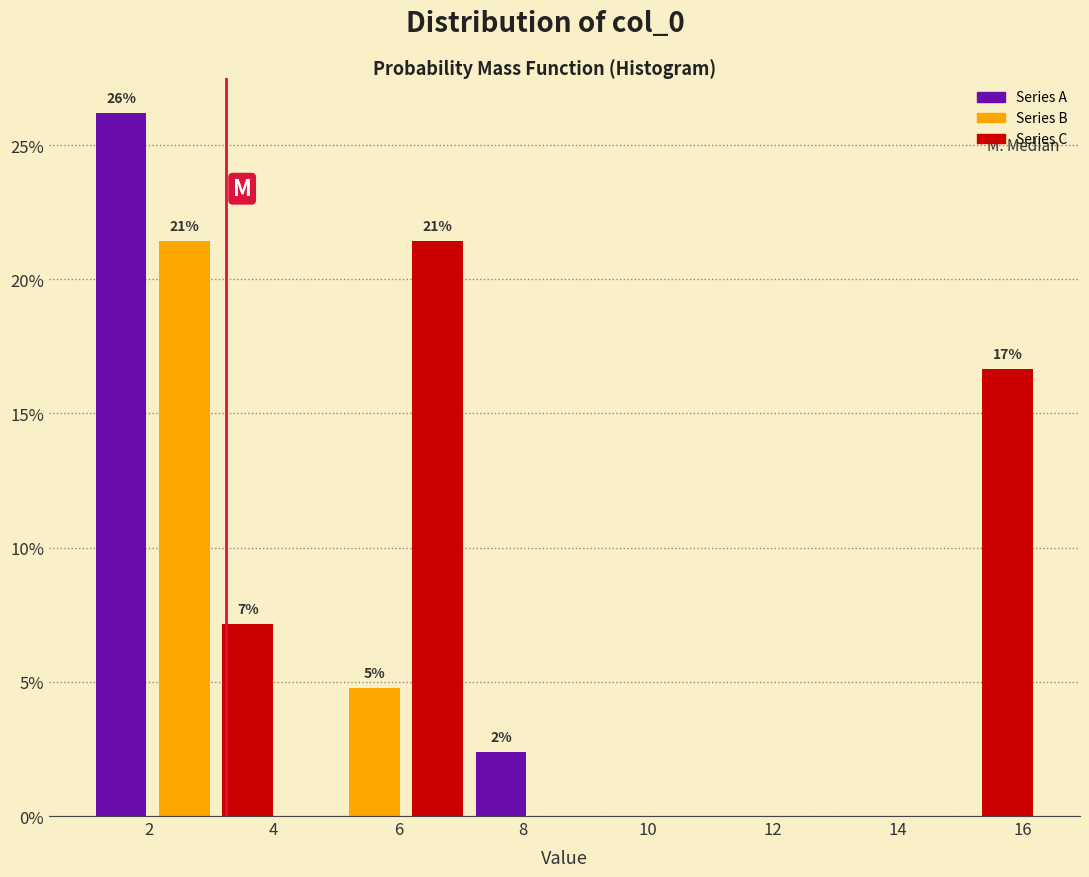

Which range on the x-axis has the tallest bar?

1.0 to 2.0